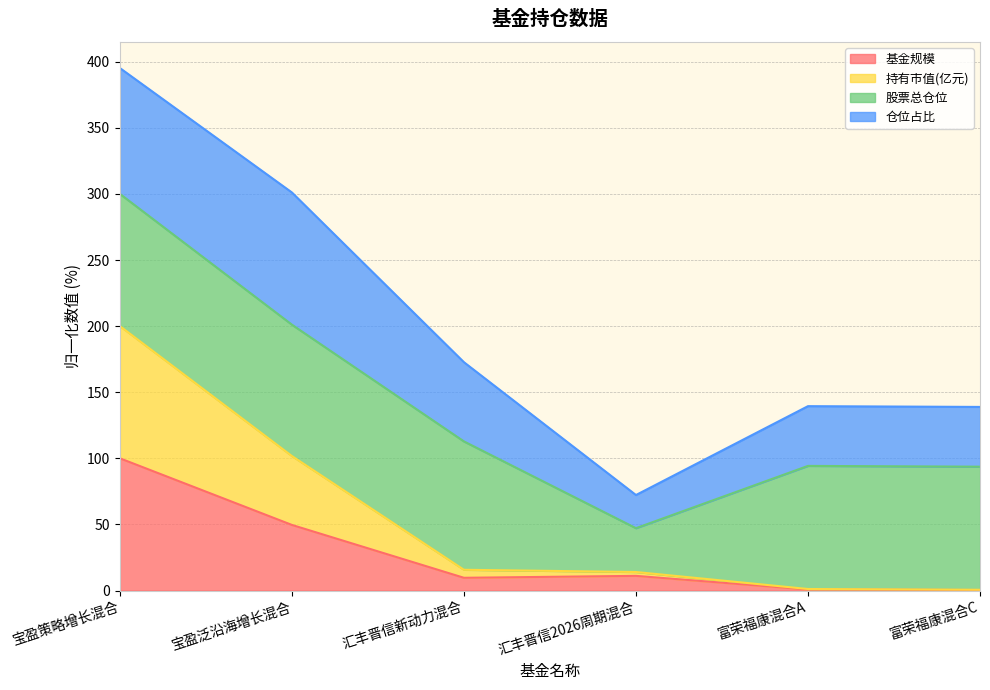

At which category is the sum across all series the highest?

宝盈策略增长混合